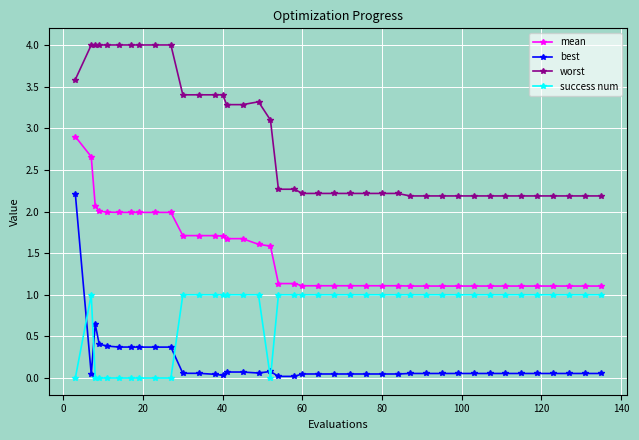

True or false: worst has more than 0 points higher than both neighbors.

True